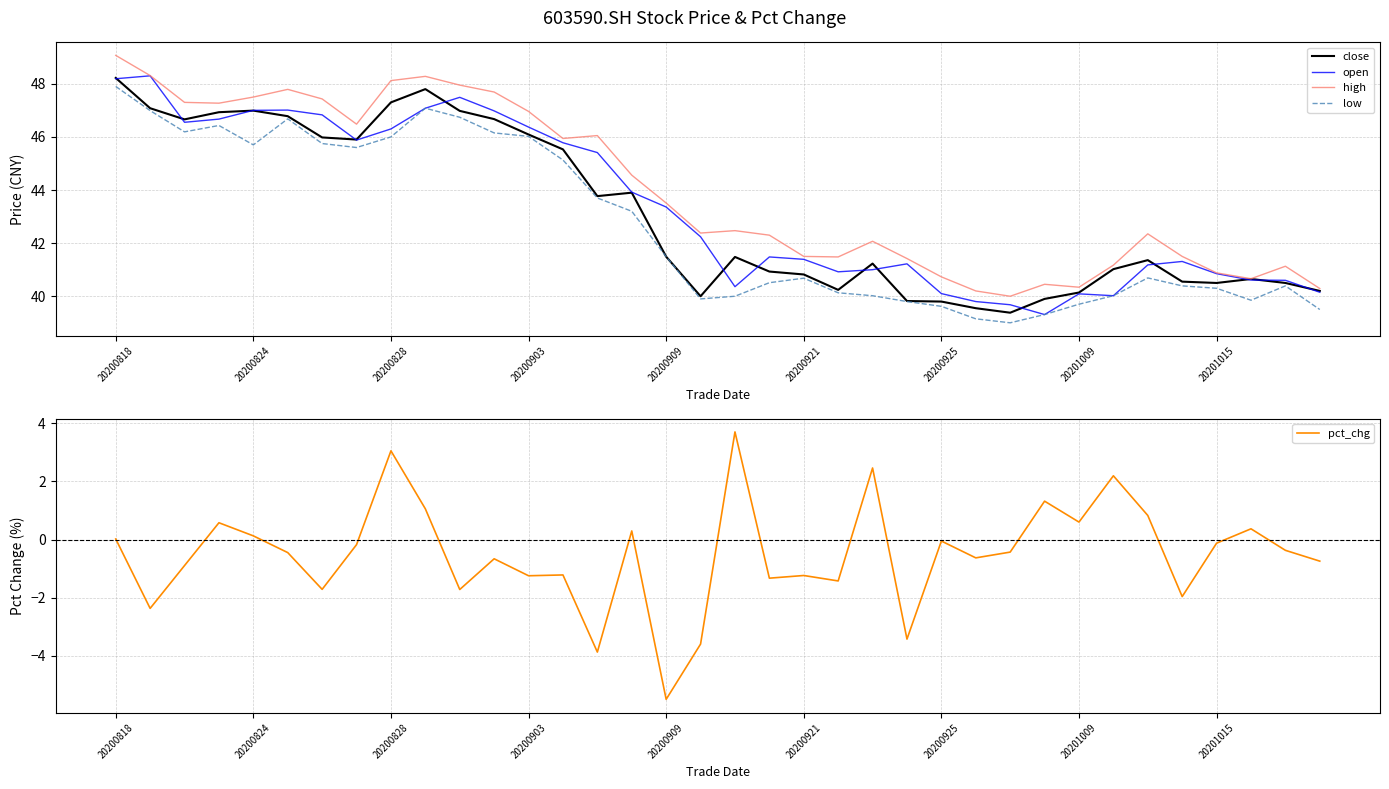

Reading left to right, list all the values displayed in this chart.

close: 48.2	47.1	46.7	46.9	47.0	46.8	46.0	45.9	47.3	47.8	47.0	46.7	46.1	45.5	43.8	43.9	41.5	40.0	41.5	40.9	40.8	40.2	41.2	39.8	39.8	39.5	39.4	39.9	40.1	41.0	41.4	40.5	40.5	40.6	40.5	40.2
open: 48.2	48.3	46.5	46.7	47.0	47.0	46.8	45.9	46.3	47.1	47.5	47.0	46.4	45.8	45.4	43.9	43.4	42.2	40.4	41.5	41.4	40.9	41.0	41.2	40.1	39.8	39.7	39.3	40.1	40.0	41.2	41.3	40.9	40.6	40.6	40.1
high: 49.1	48.3	47.3	47.3	47.5	47.8	47.4	46.5	48.1	48.3	48.0	47.7	47.0	45.9	46.0	44.6	43.5	42.4	42.5	42.3	41.5	41.5	42.1	41.4	40.7	40.2	40.0	40.5	40.3	41.2	42.4	41.5	40.9	40.7	41.1	40.3
low: 47.9	47.0	46.2	46.4	45.7	46.7	45.8	45.6	46.0	47.1	46.7	46.1	46.0	45.1	43.7	43.2	41.5	39.9	40.0	40.5	40.7	40.1	40.0	39.8	39.6	39.1	39.0	39.3	39.7	40.0	40.7	40.4	40.3	39.9	40.4	39.5
pct_chg: 0.0	-2.4	-0.9	0.6	0.1	-0.4	-1.7	-0.2	3.1	1.1	-1.7	-0.7	-1.2	-1.2	-3.9	0.3	-5.5	-3.6	3.7	-1.3	-1.2	-1.4	2.5	-3.4	-0.1	-0.6	-0.4	1.3	0.6	2.2	0.8	-2.0	-0.1	0.4	-0.4	-0.7